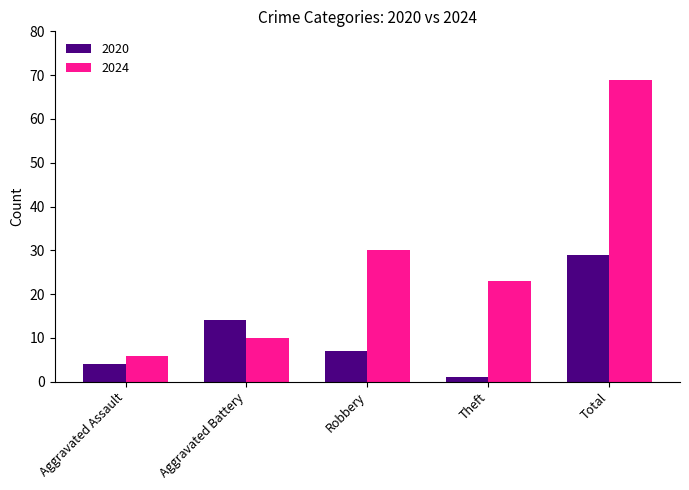

Which series has the largest total across all categories?

2024